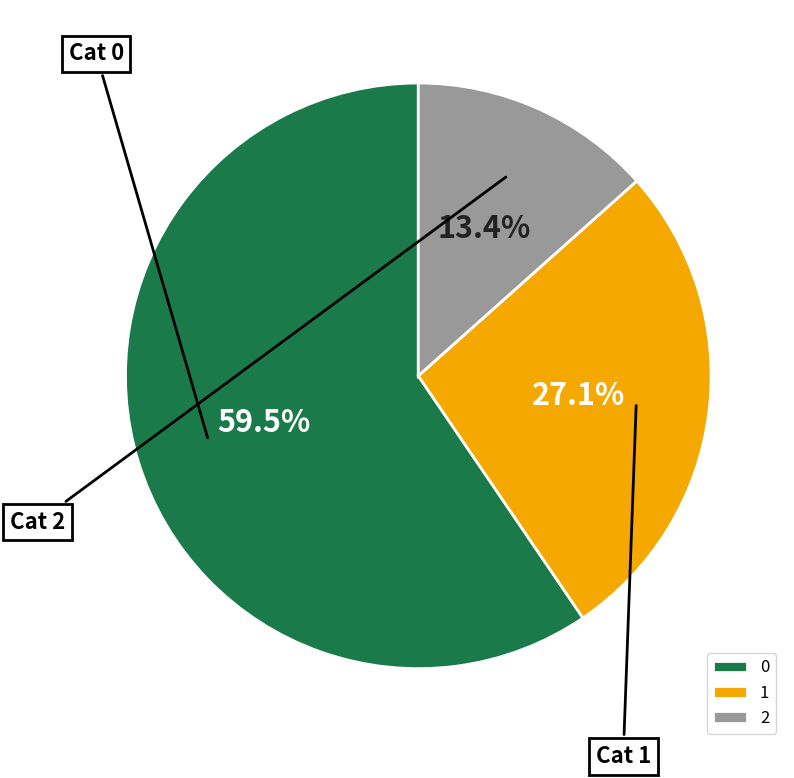

How many segments does this pie chart have?

3